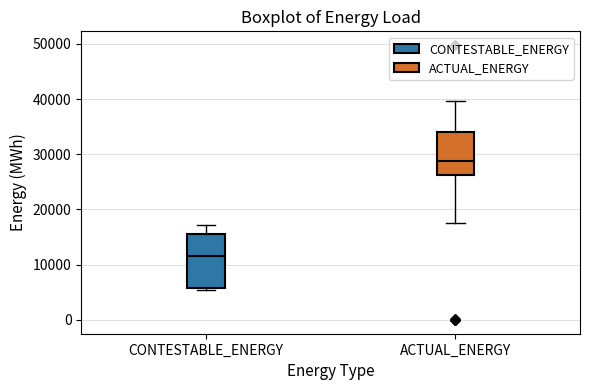

Which box's median line is the highest?

ACTUAL_ENERGY